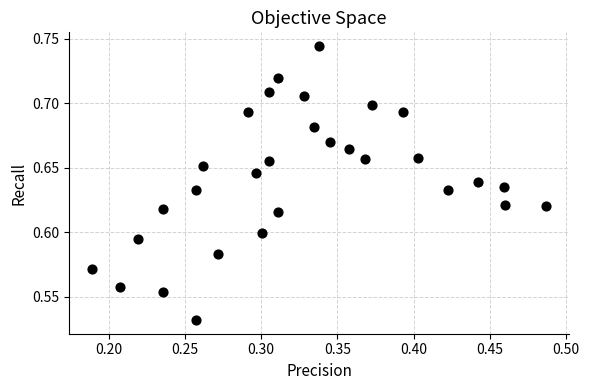

What is the range of X values (max minus min)?

0.3